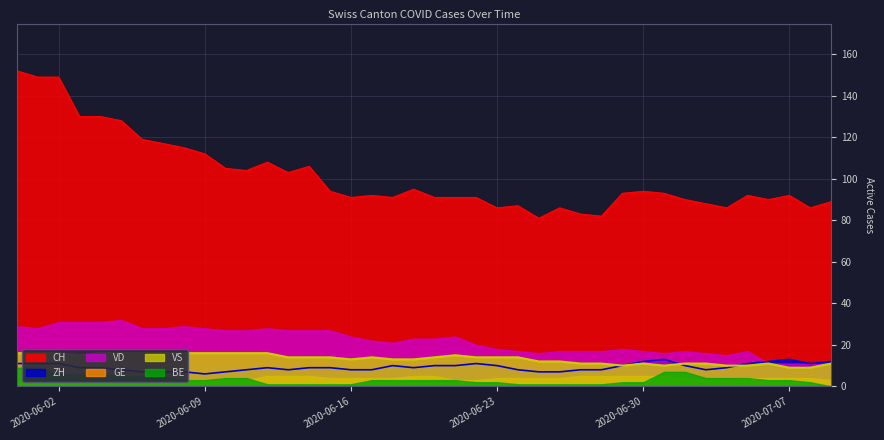

True or false: VS has a value of 16 at 2020-06-01.

True